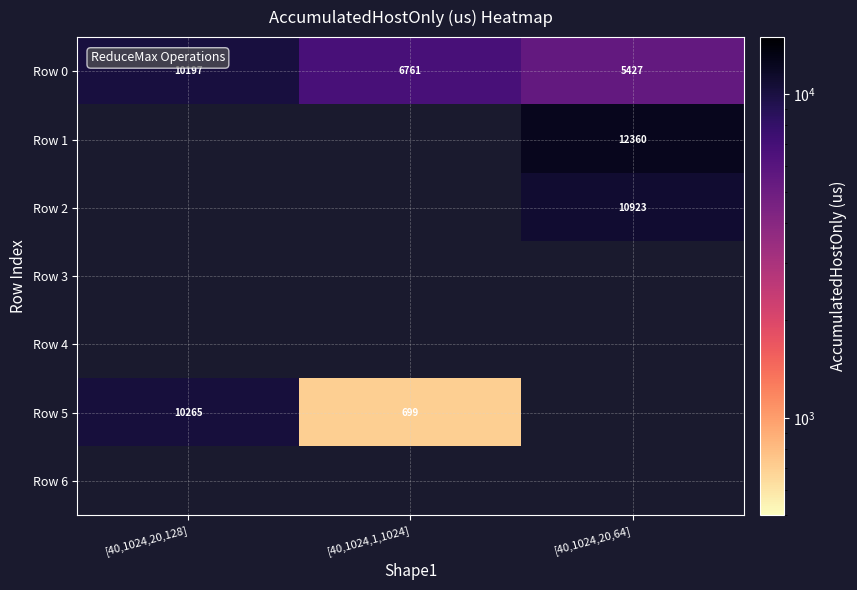

What is the spread (max minus min) of values at [40,1024,20,128]?

67.6